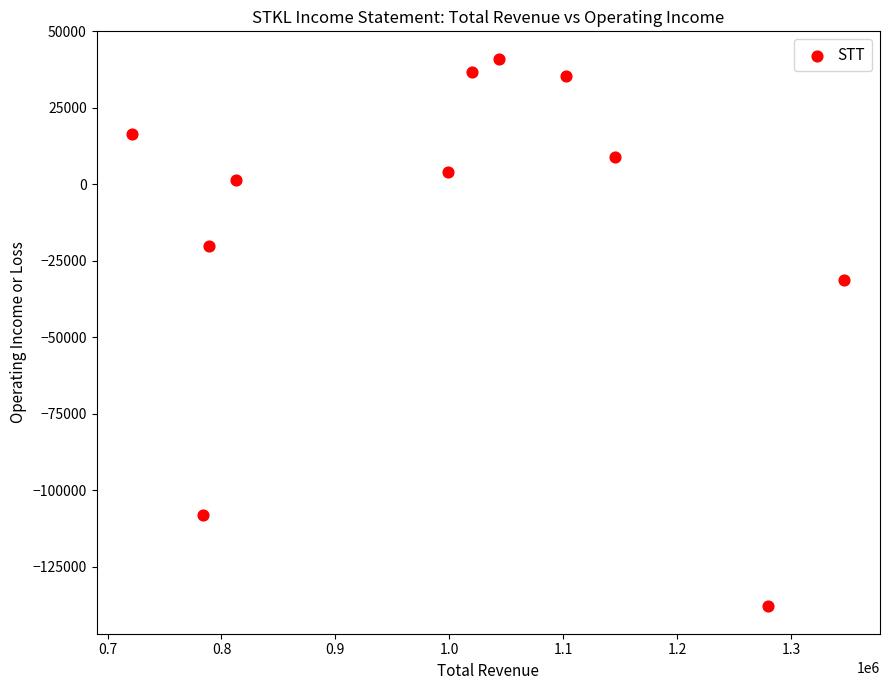

What is the range of Y values (max minus min)?

179000